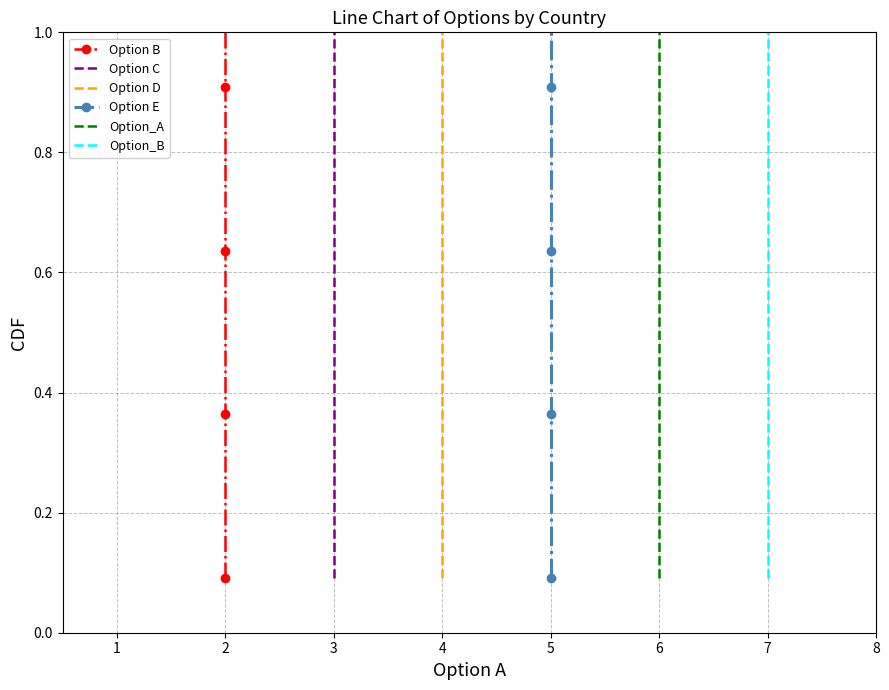

Which series has the largest total across all categories?

Option B